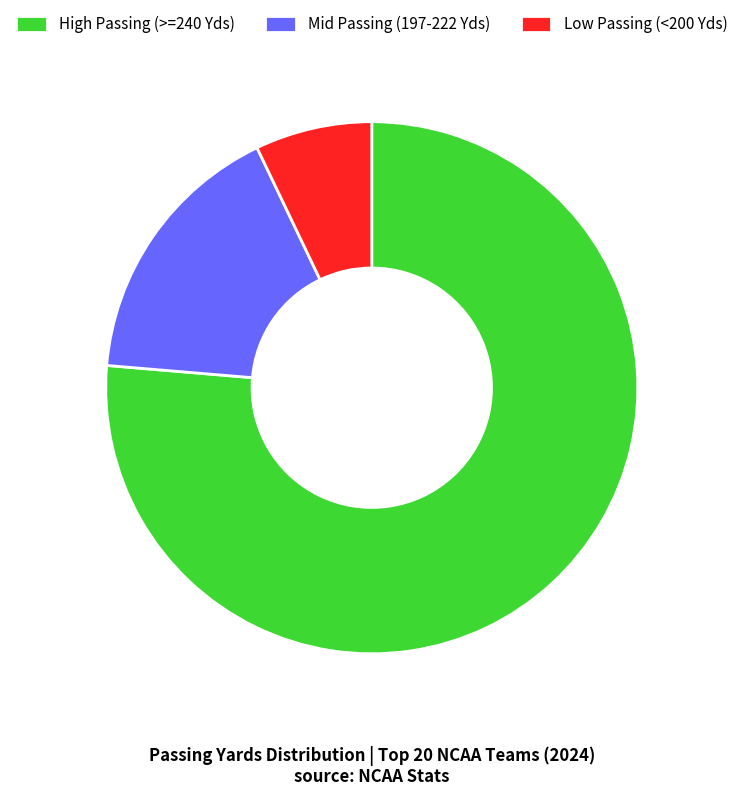

What is the ratio of the value at High Passing (>=240 Yds) to the value at Mid Passing (197-222 Yds)?

4.6